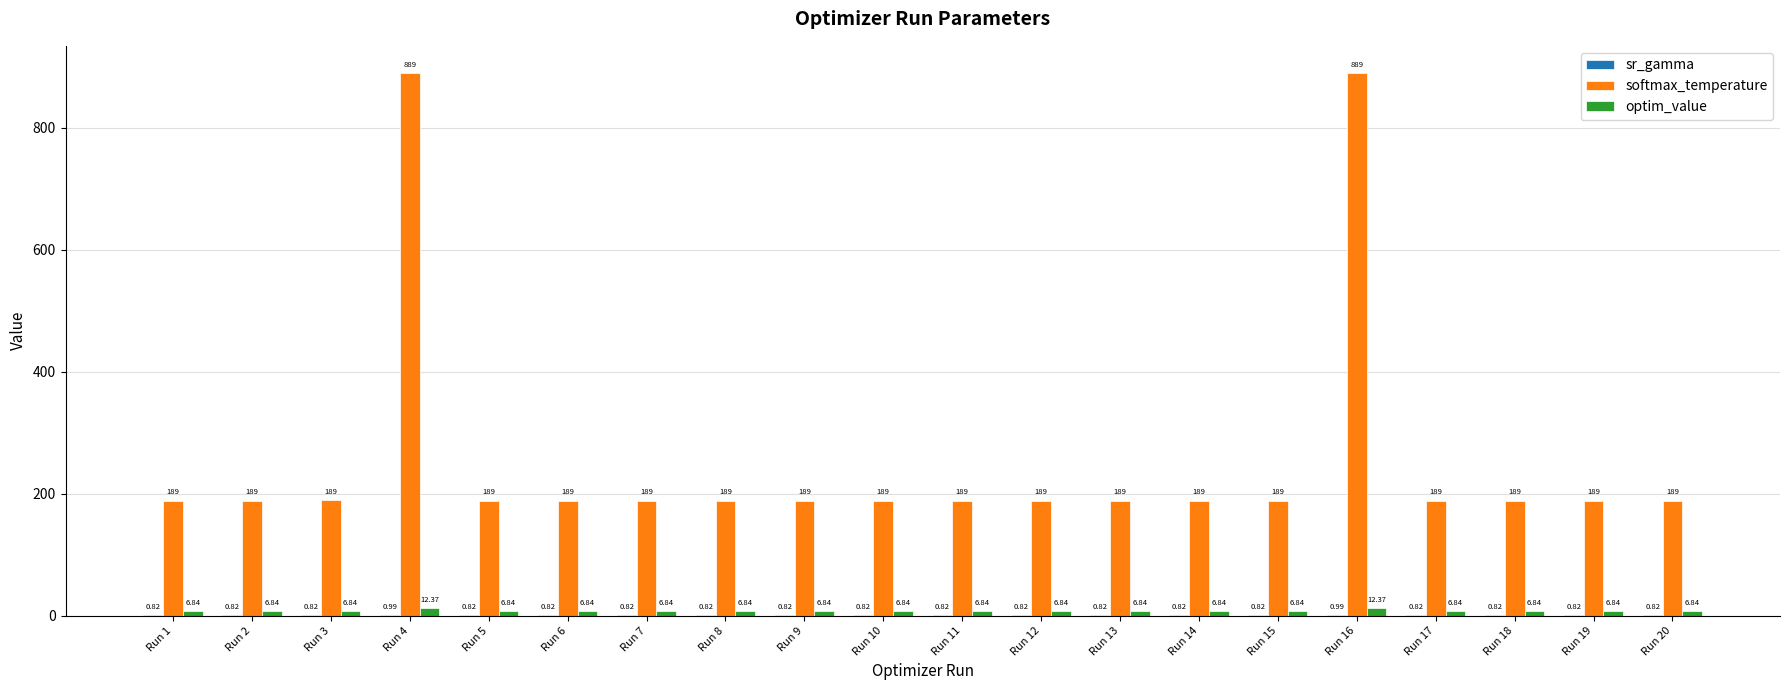

Are the bars horizontal?

No